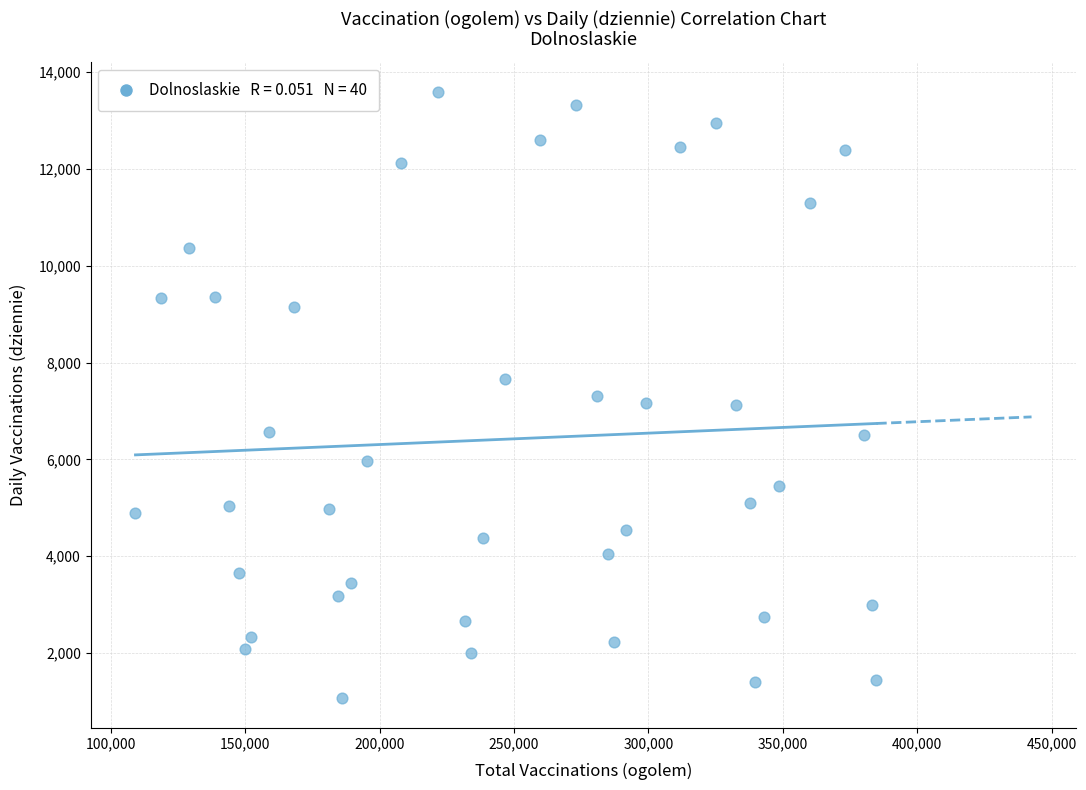

What is the range of X values (max minus min)?

275710